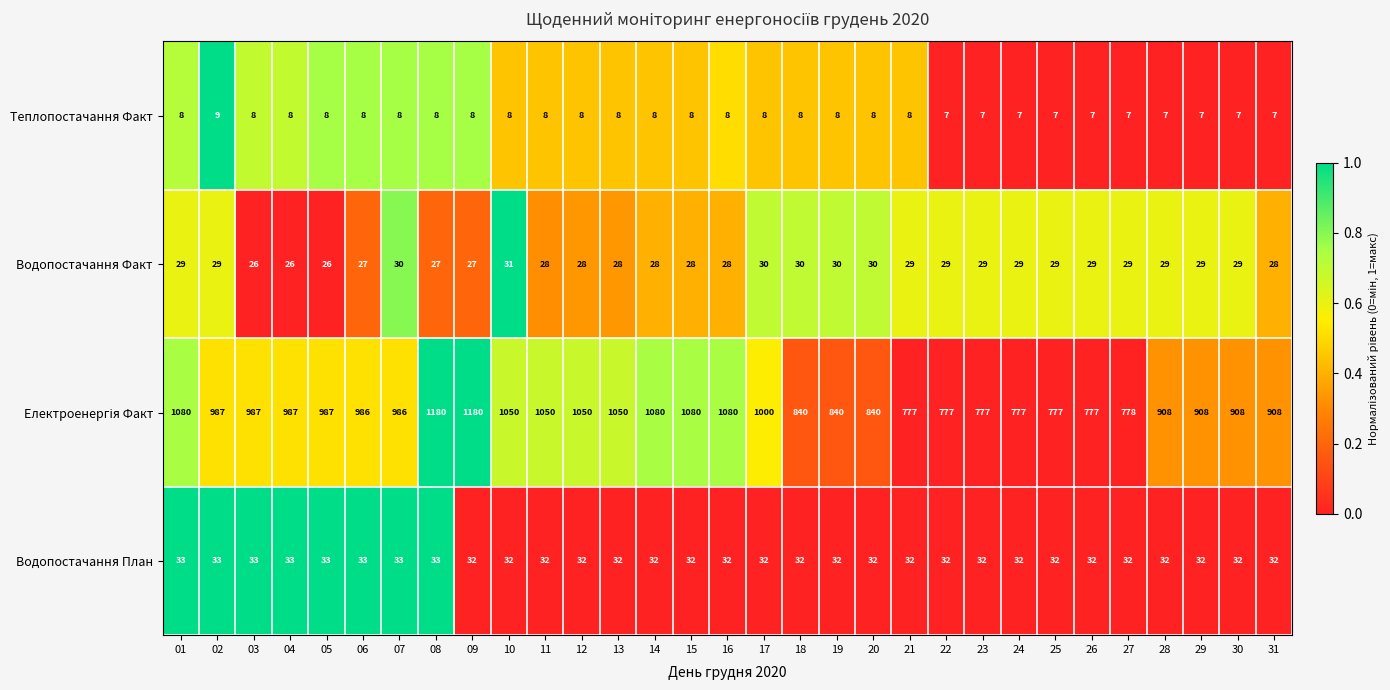

At which category is the sum across all series the highest?

08